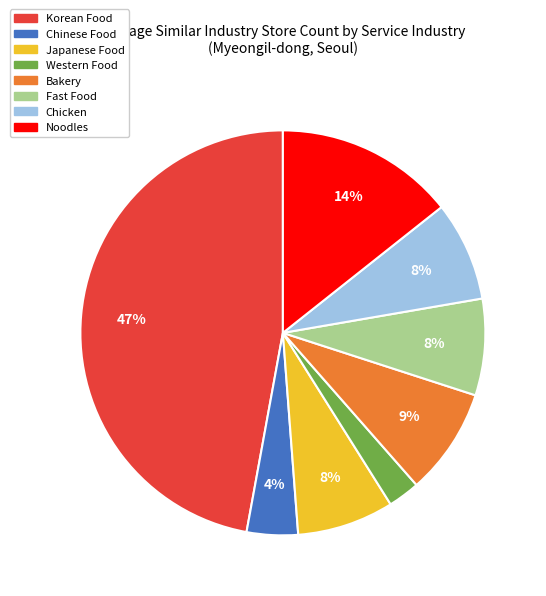

How many slices are in this pie chart?

8